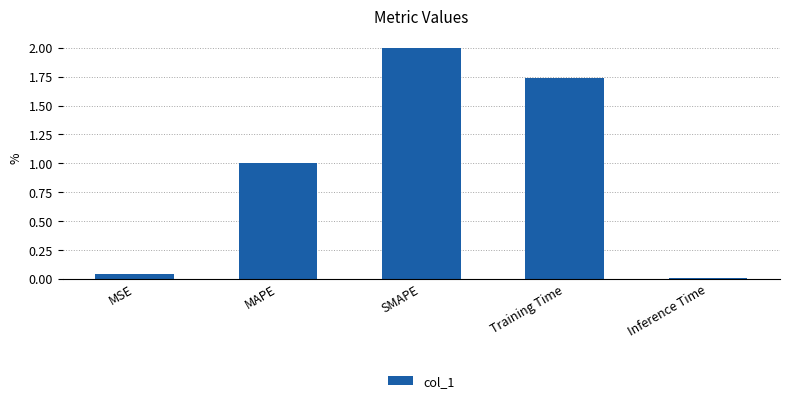

Rank the categories by value from lowest to highest.

Inference Time, MSE, MAPE, Training Time, SMAPE